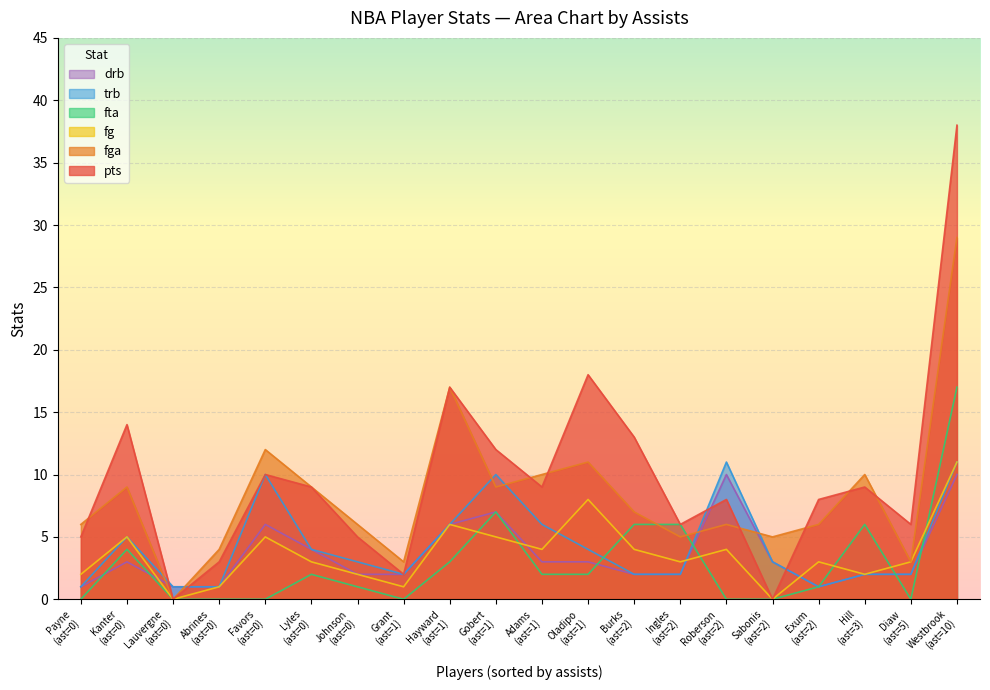

How many intersections are there between fga and fta?

2